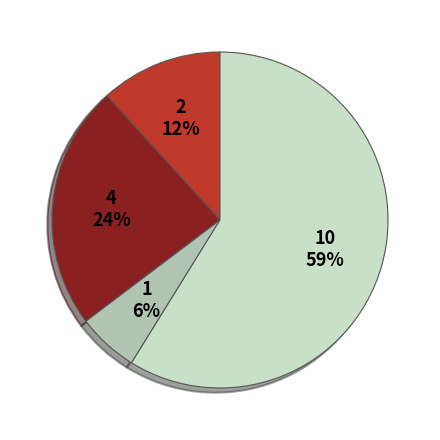

Does any single category account for the majority?

Yes